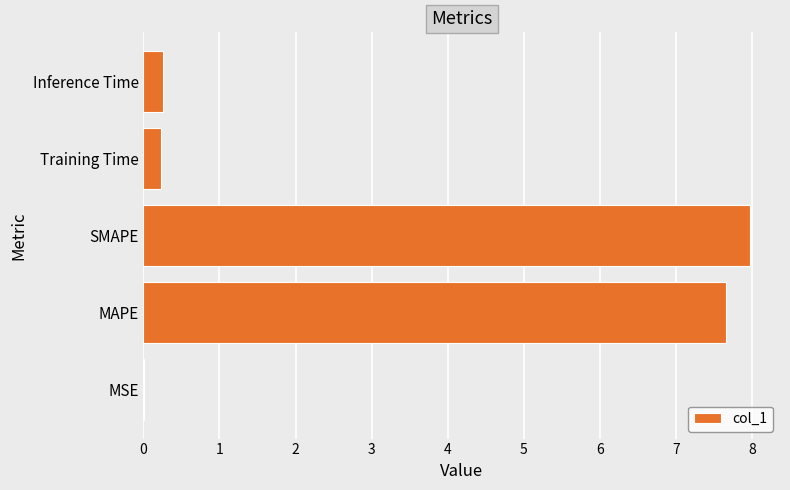

How many data points does each series have?

5